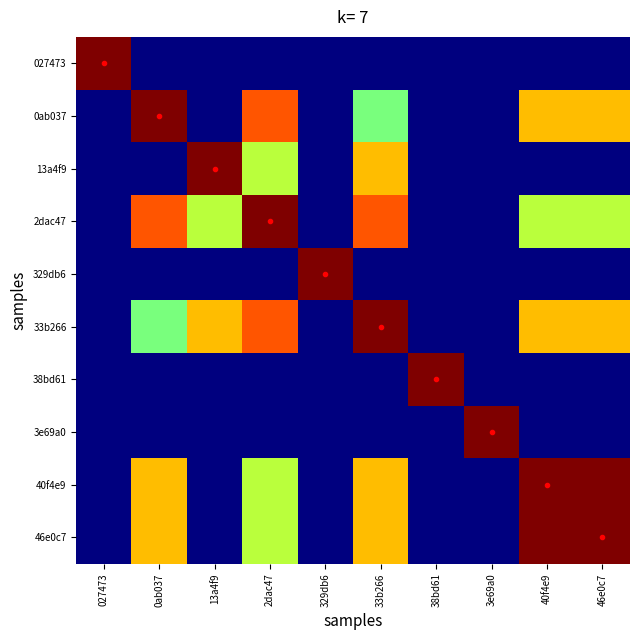

Reading left to right, extract all data points from this chart.

027473: 027473=1.0	0ab037=0.0	13a4f9=0.0	2dac47=0.0	329db6=0.0	33b266=0.0	38bd61=0.0	3e69a0=0.0	40f4e9=0.0	46e0c7=0.0
0ab037: 027473=0.0	0ab037=1.0	13a4f9=0.0	2dac47=0.8	329db6=0.0	33b266=0.5	38bd61=0.0	3e69a0=0.0	40f4e9=0.7	46e0c7=0.7
13a4f9: 027473=0.0	0ab037=0.0	13a4f9=1.0	2dac47=0.6	329db6=0.0	33b266=0.7	38bd61=0.0	3e69a0=0.0	40f4e9=0.0	46e0c7=0.0
2dac47: 027473=0.0	0ab037=0.8	13a4f9=0.6	2dac47=1.0	329db6=0.0	33b266=0.8	38bd61=0.0	3e69a0=0.0	40f4e9=0.6	46e0c7=0.6
329db6: 027473=0.0	0ab037=0.0	13a4f9=0.0	2dac47=0.0	329db6=1.0	33b266=0.0	38bd61=0.0	3e69a0=0.0	40f4e9=0.0	46e0c7=0.0
33b266: 027473=0.0	0ab037=0.5	13a4f9=0.7	2dac47=0.8	329db6=0.0	33b266=1.0	38bd61=0.0	3e69a0=0.0	40f4e9=0.7	46e0c7=0.7
38bd61: 027473=0.0	0ab037=0.0	13a4f9=0.0	2dac47=0.0	329db6=0.0	33b266=0.0	38bd61=1.0	3e69a0=0.0	40f4e9=0.0	46e0c7=0.0
3e69a0: 027473=0.0	0ab037=0.0	13a4f9=0.0	2dac47=0.0	329db6=0.0	33b266=0.0	38bd61=0.0	3e69a0=1.0	40f4e9=0.0	46e0c7=0.0
40f4e9: 027473=0.0	0ab037=0.7	13a4f9=0.0	2dac47=0.6	329db6=0.0	33b266=0.7	38bd61=0.0	3e69a0=0.0	40f4e9=1.0	46e0c7=1.0
46e0c7: 027473=0.0	0ab037=0.7	13a4f9=0.0	2dac47=0.6	329db6=0.0	33b266=0.7	38bd61=0.0	3e69a0=0.0	40f4e9=1.0	46e0c7=1.0